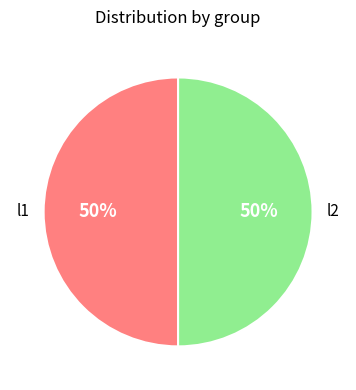

How many segments does this pie chart have?

2